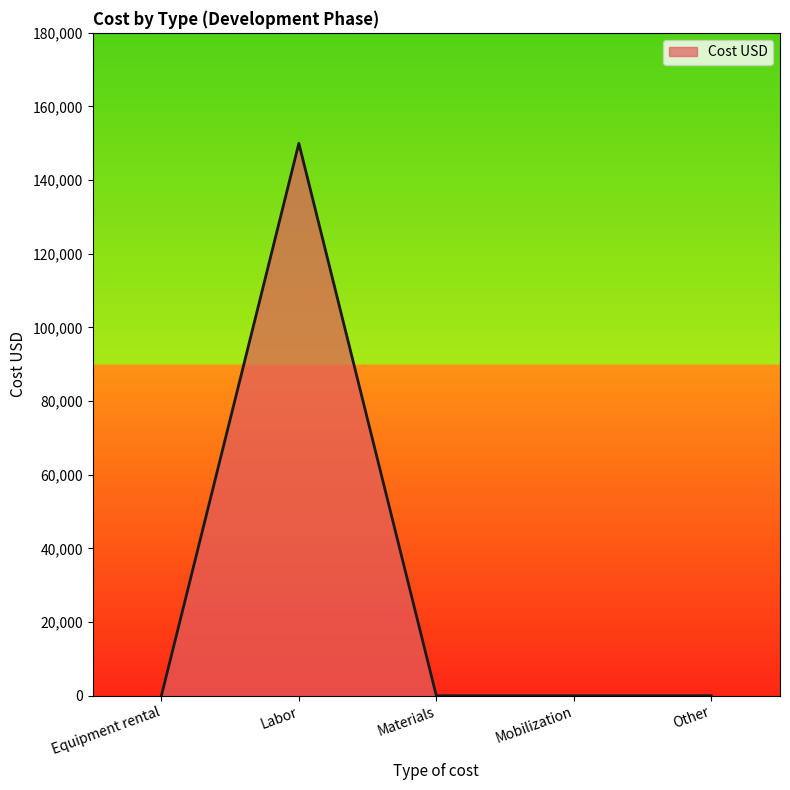

What is the average value?

30000